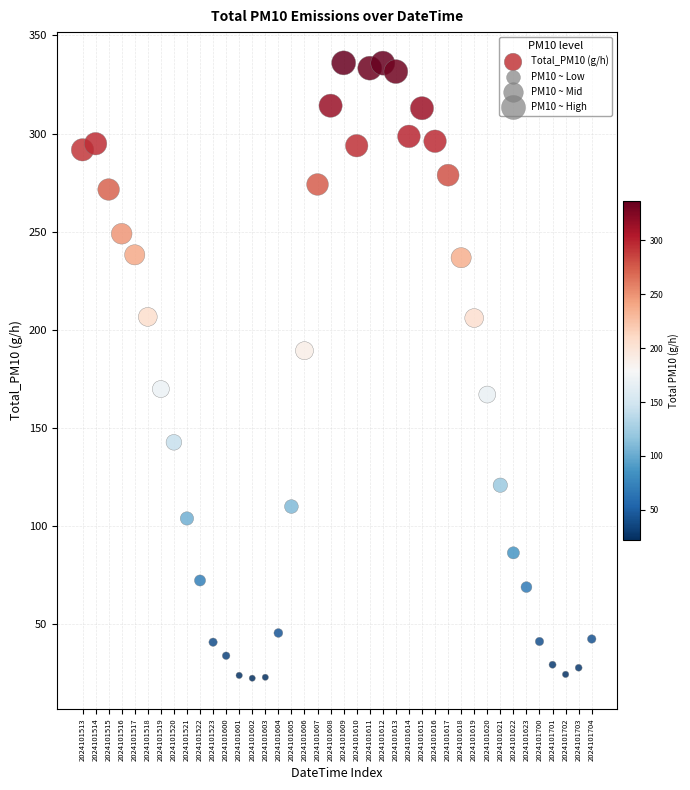

What is the range of Y values (max minus min)?

313.7